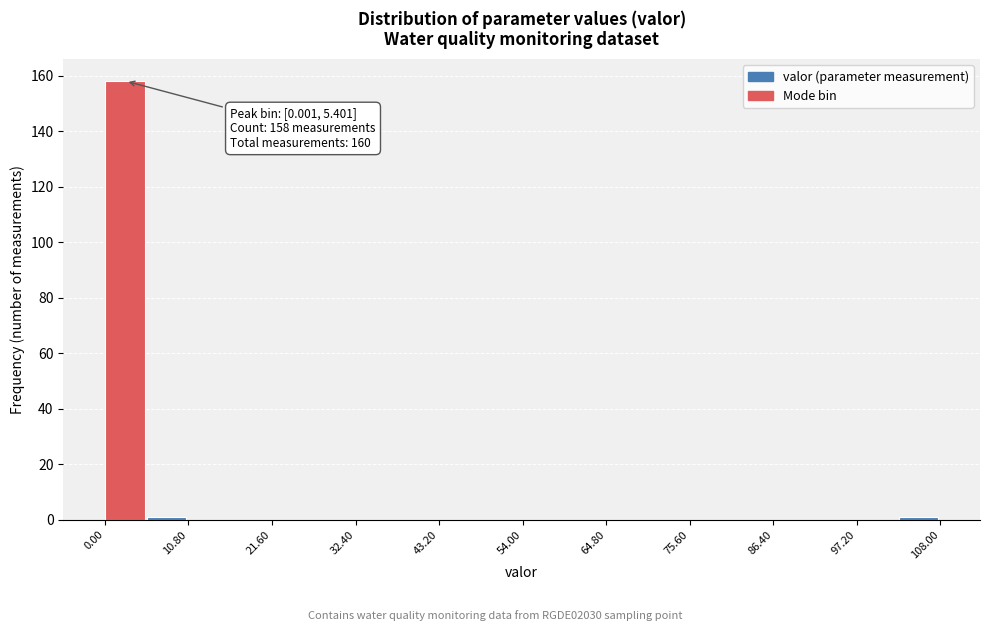

Read against the x-axis, roughly where is the centre of the tallest bar?

2